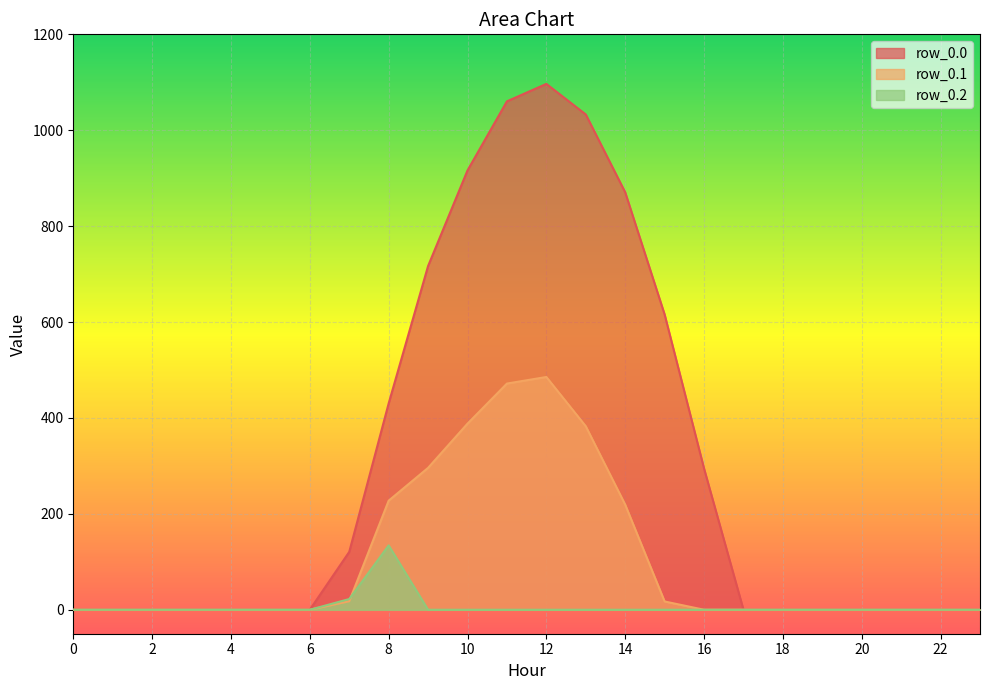

Reading left to right, transcribe all the data shown in this chart.

row_0.0: 0.0	0.0	0.0	0.0	0.0	0.0	0.0	120.6	430.3	716.9	916.2	1060.3	1096.7	1032.9	870.6	615.9	294.5	0.0	0.0	0.0	0.0	0.0	0.0	0.0
row_0.1: 0.0	0.0	0.0	0.0	0.0	0.0	0.0	17.7	227.5	295.9	388.1	471.7	485.4	382.7	219.2	17.3	0.0	0.0	0.0	0.0	0.0	0.0	0.0	0.0
row_0.2: 0.0	0.0	0.0	0.0	0.0	0.0	0.0	22.3	134.2	0.0	0.0	0.0	0.0	0.0	0.0	0.0	0.0	0.0	0.0	0.0	0.0	0.0	0.0	0.0